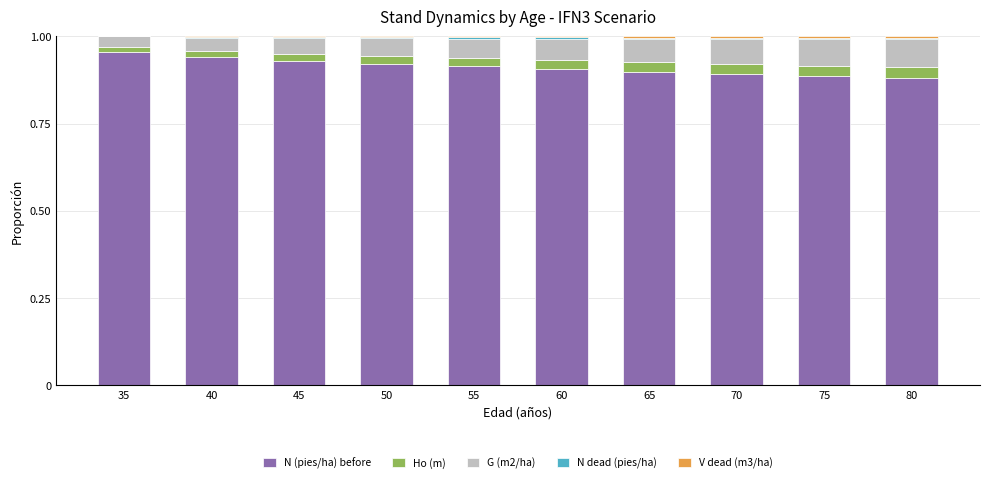

The value of N (pies/ha) before at 60 is 0.9. True or false?

True